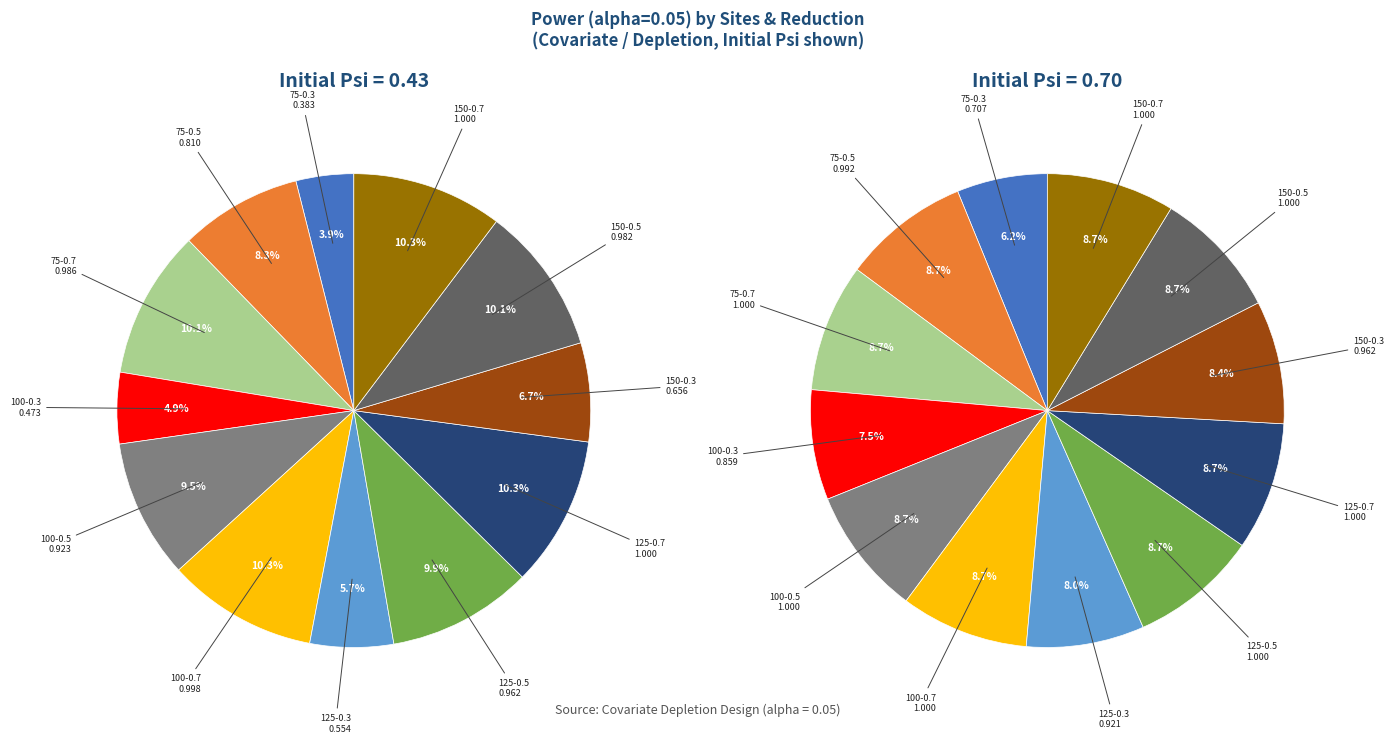

To the nearest percent, what portion does 100-0.5 represent?

9%